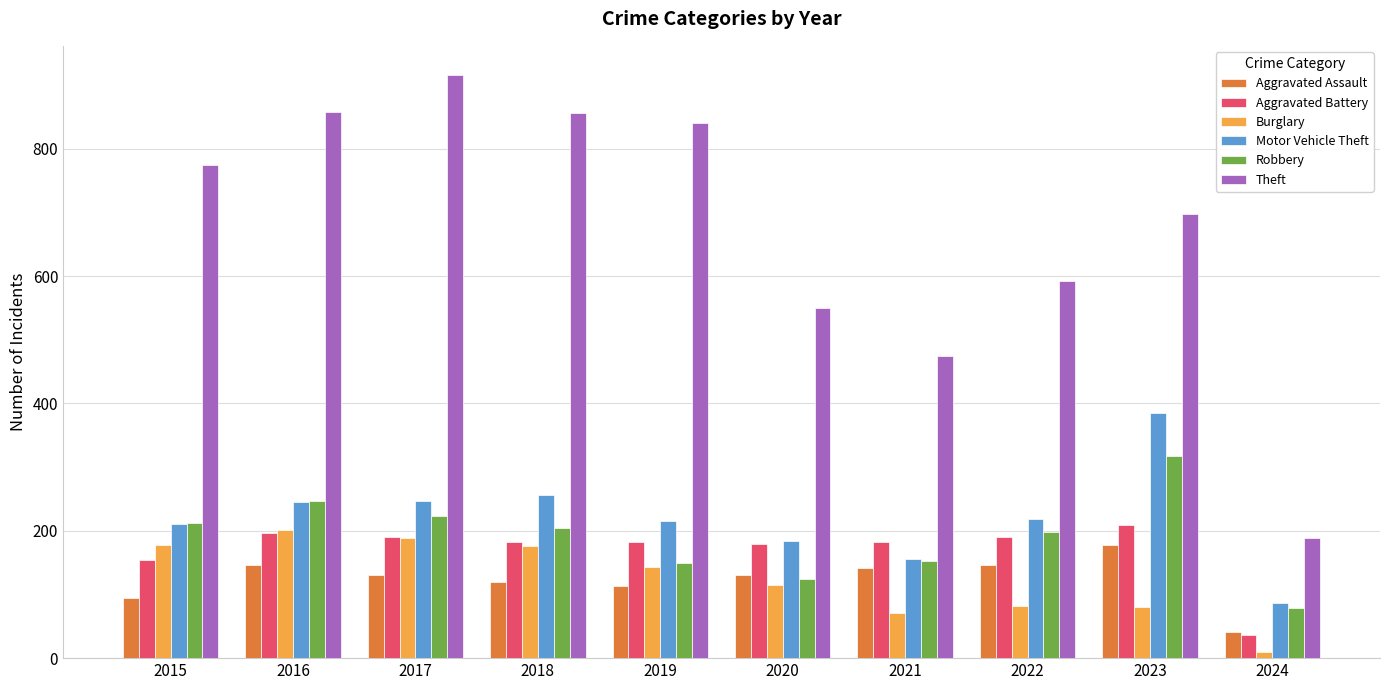

At which label does Motor Vehicle Theft first exceed 219?

2016